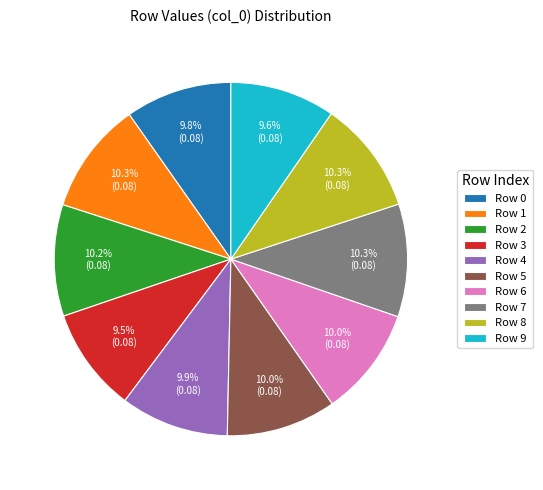

Is there any slice that represents more than half of the pie?

No